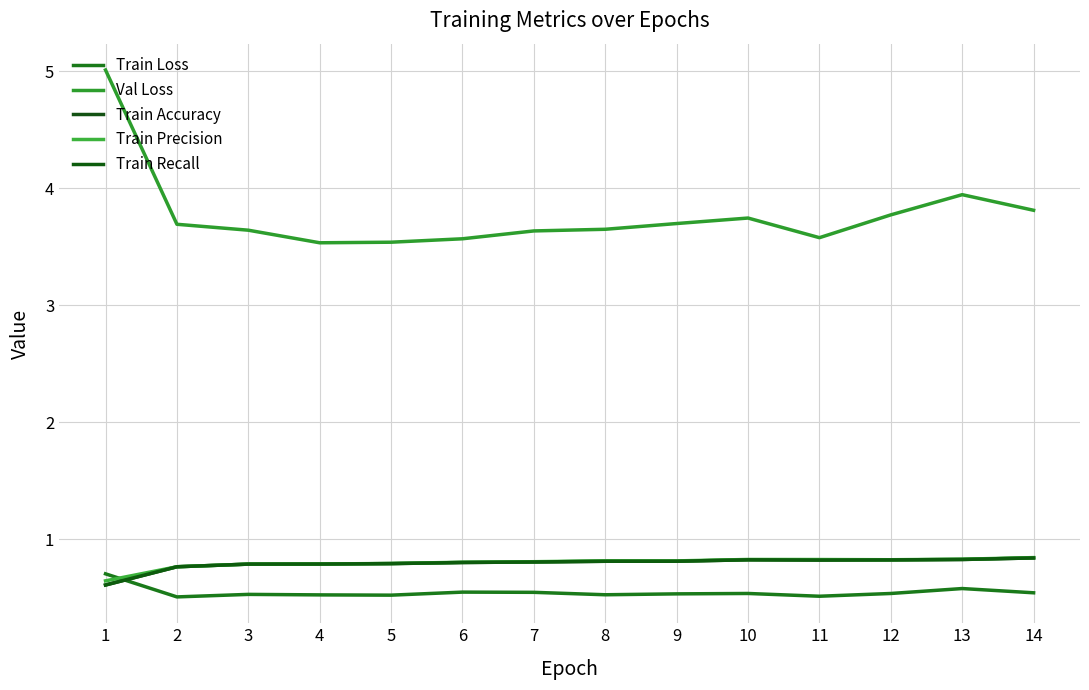

The value of Val Loss at 4 is 5.4. True or false?

False